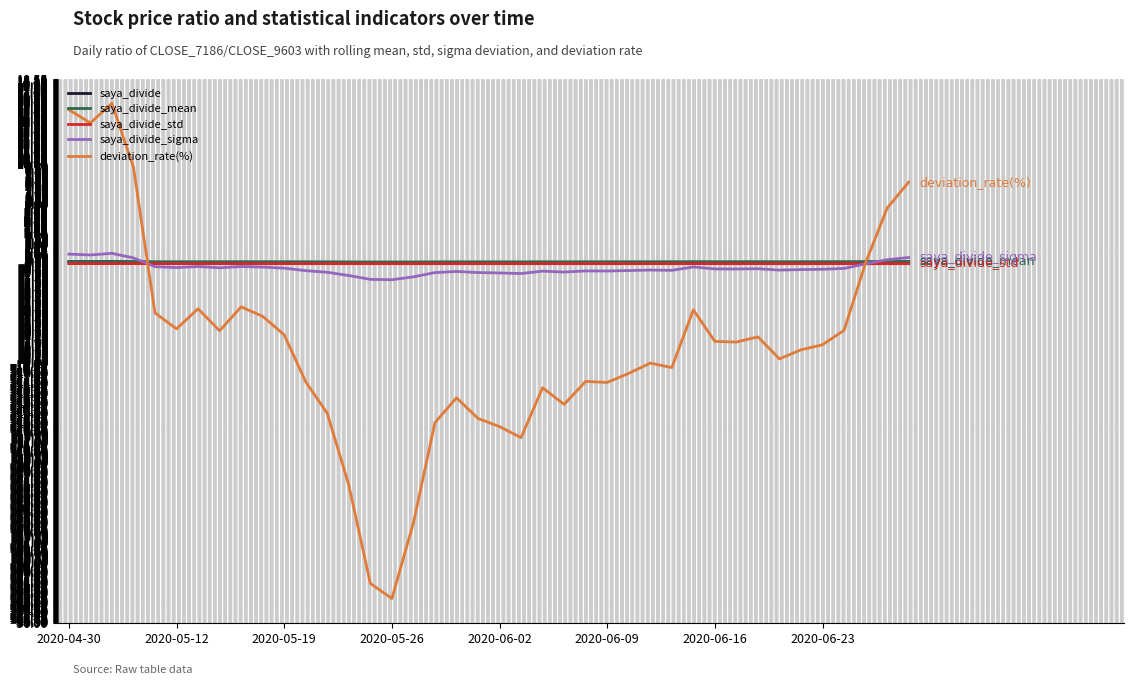

What is the lowest value of the saya_divide_sigma series?

-1.6